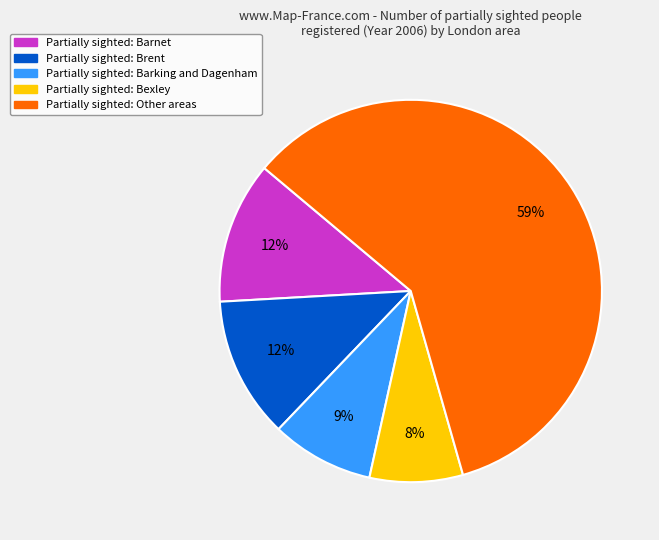

To the nearest percent, what is the average slice percentage?

20%